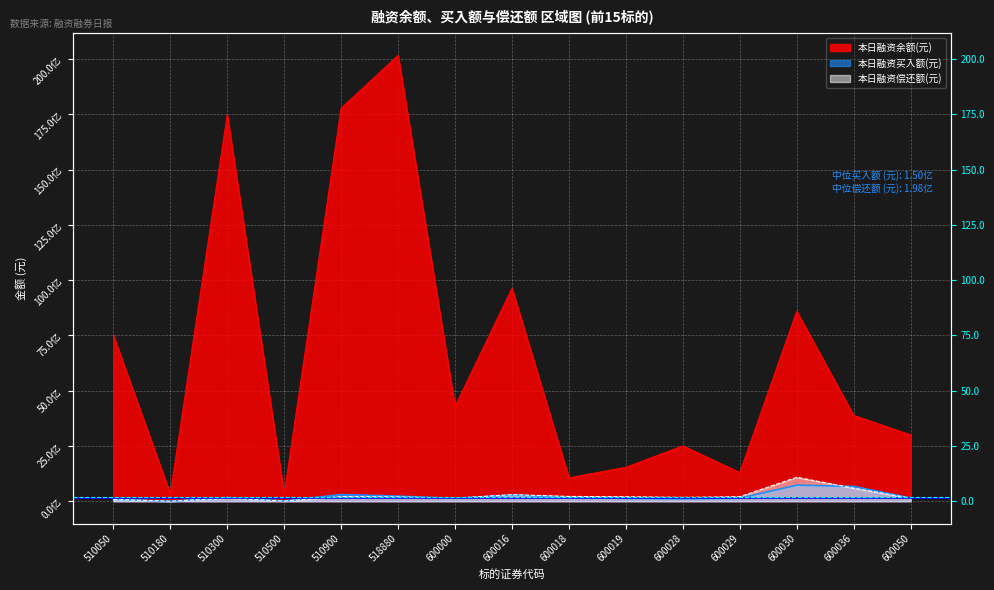

True or false: 本日融资买入额(元) has a value of 184404840 at 600018.

True